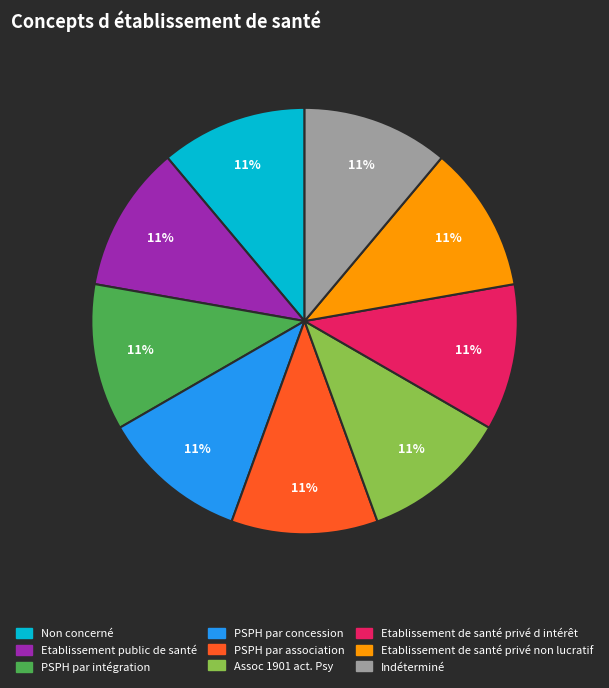

How many segments does this pie chart have?

9